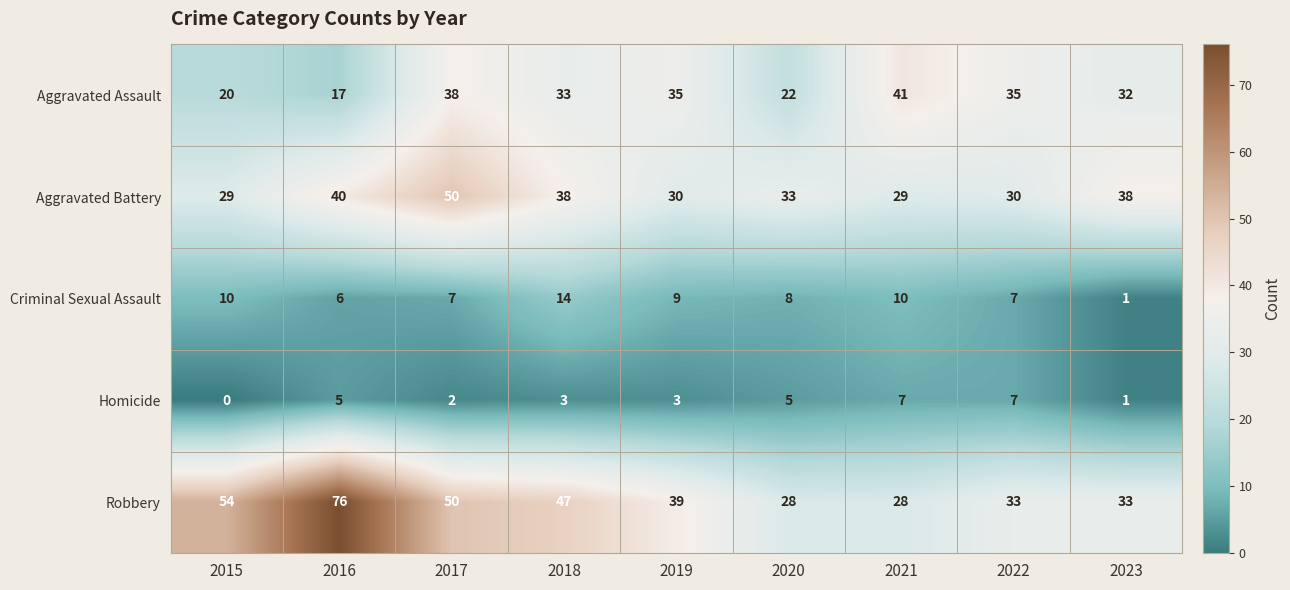

At which category is the sum across all series the highest?

2017